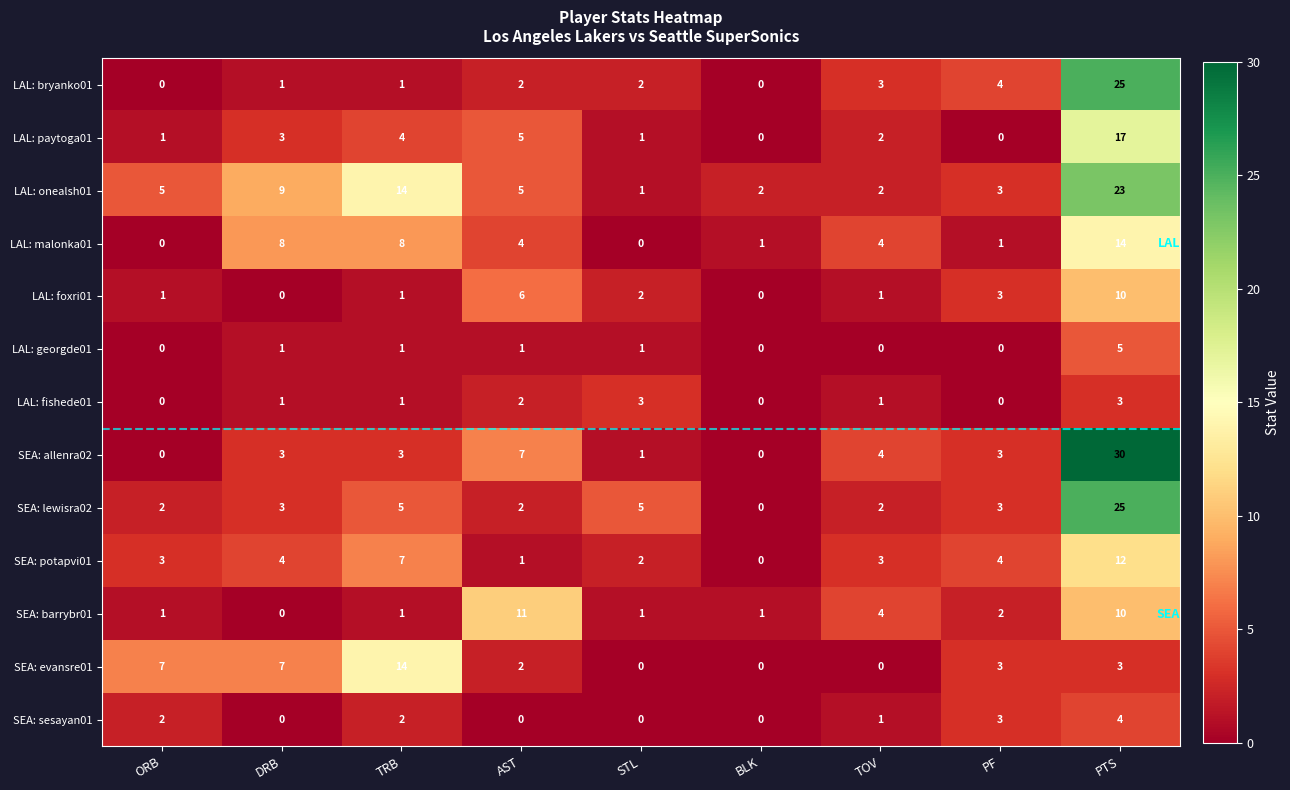

What is the difference between the LAL: fishede01 values at PTS and BLK?

3